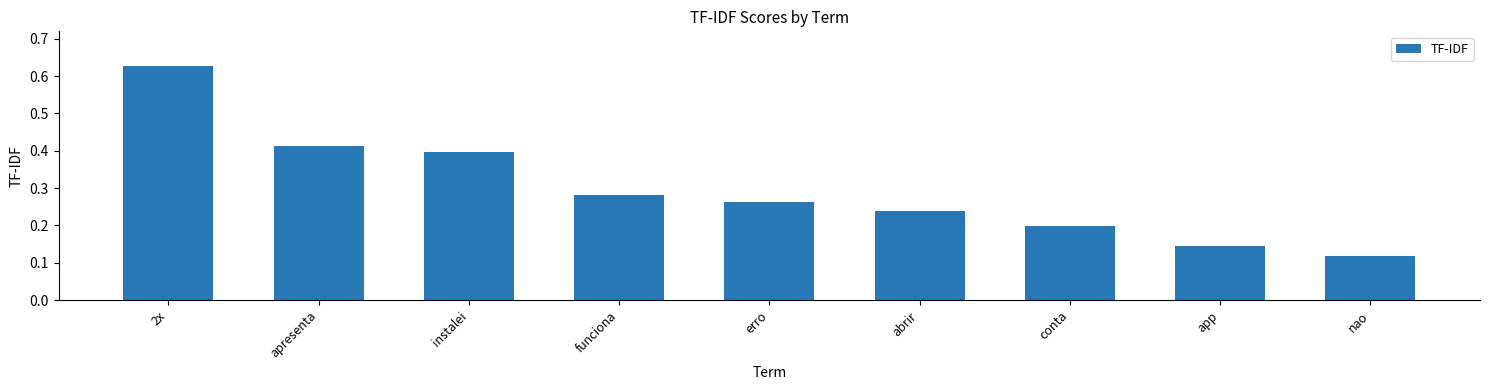

Between 2x and app, which is larger?

2x